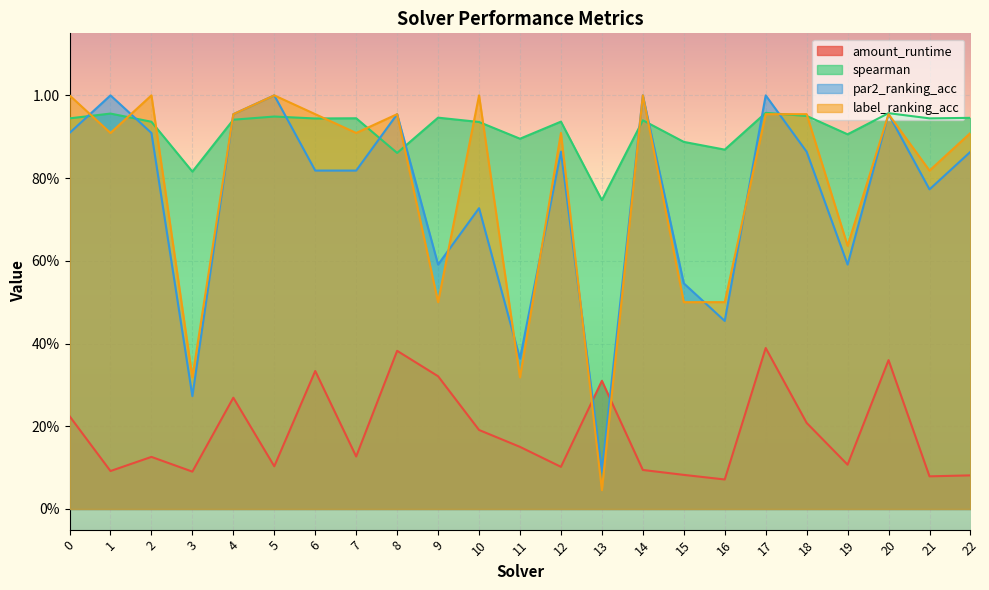

Where do spearman and label_ranking_acc first cross each other?

0 and 1